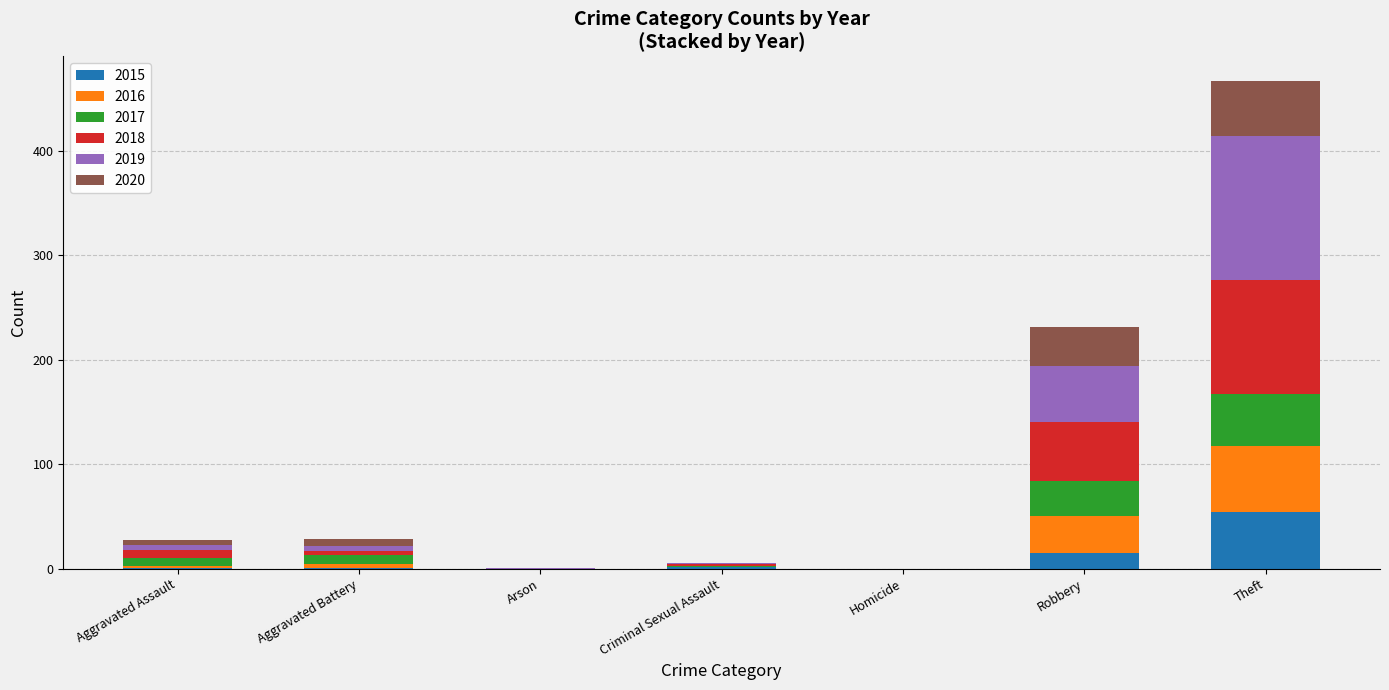

What is the highest value of the 2015 series?

54